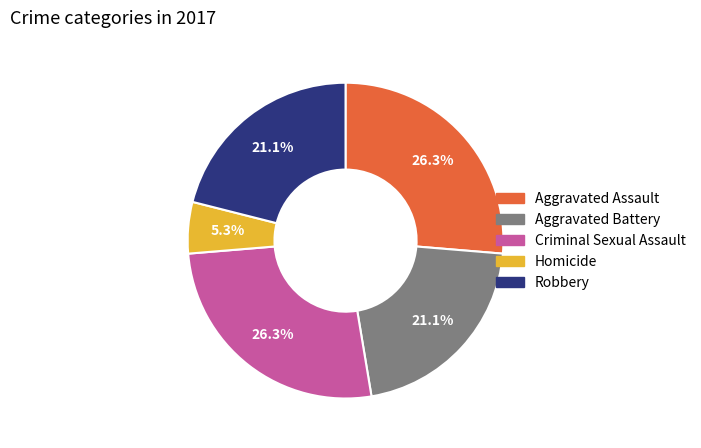

How many slices are in this pie chart?

5